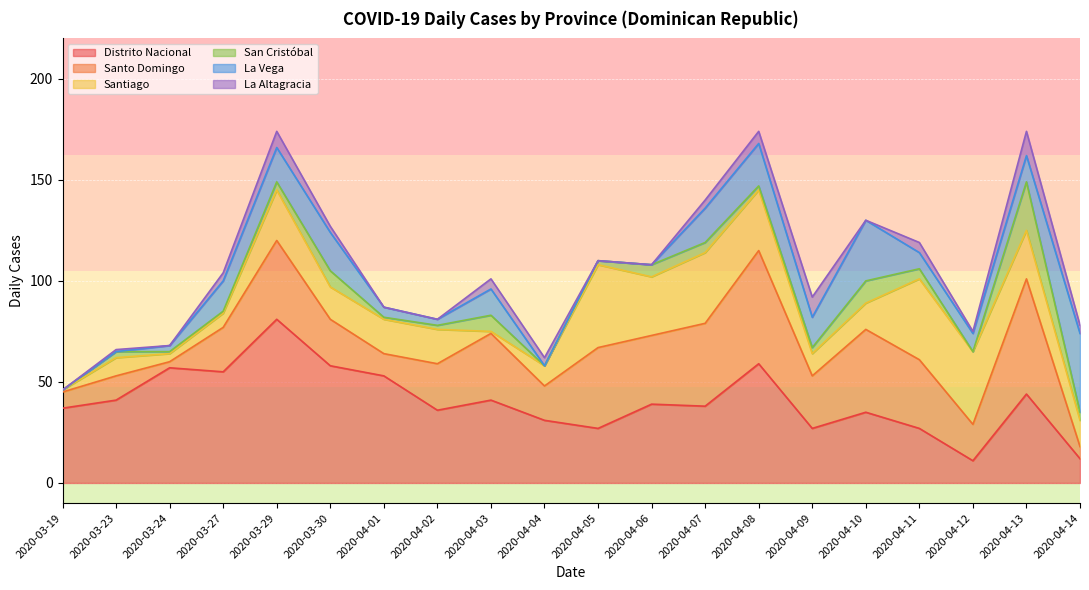

The value of San Cristóbal at 2020-04-01 is 1. True or false?

True